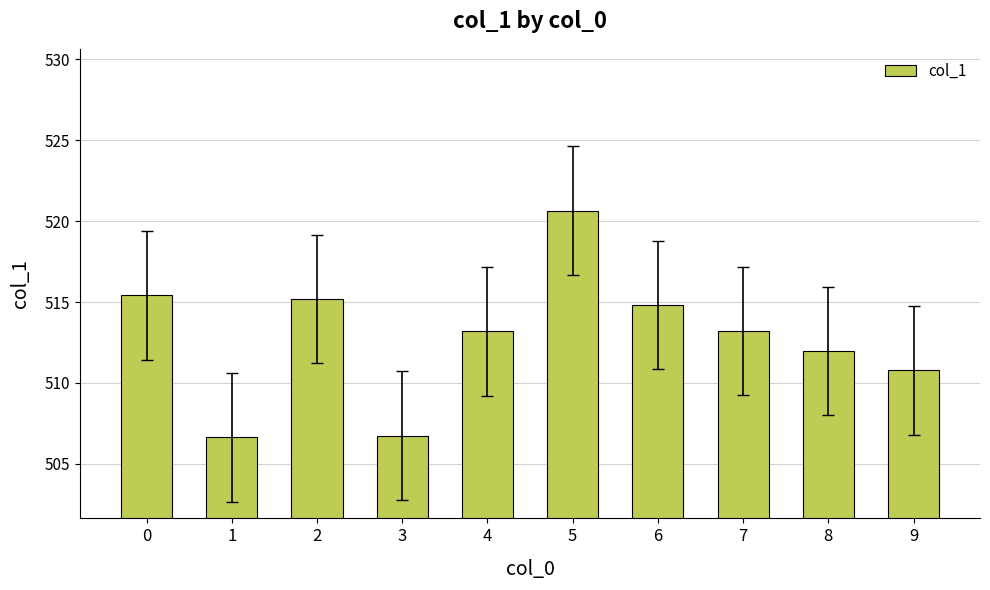

What is the value of the 2nd bar from the left?

506.6